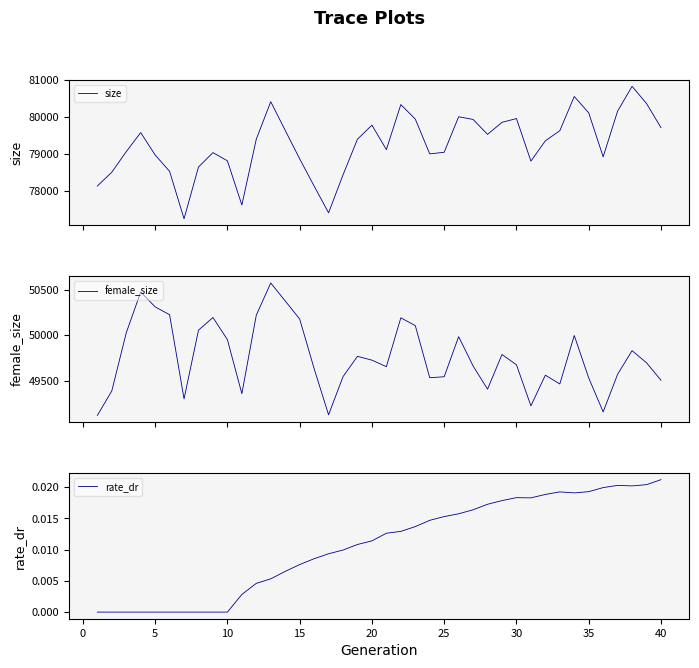

What is the minimum value for size?

77250